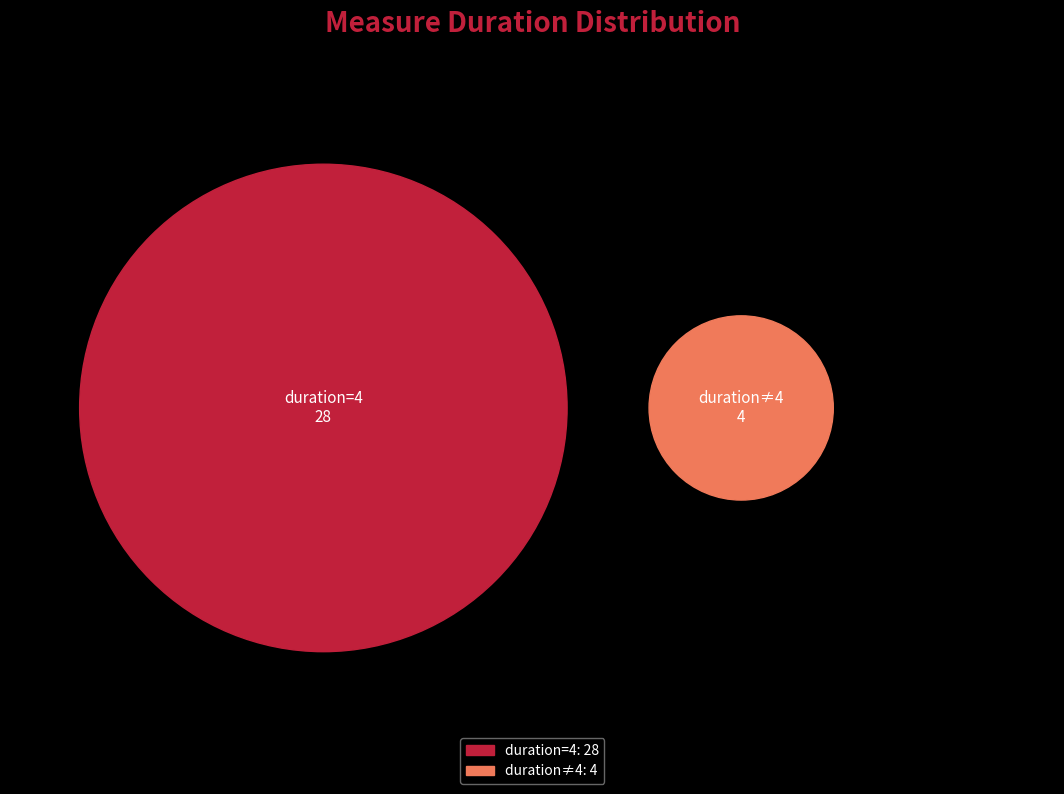

Is the sum of 6 and 9 greater than half?

No